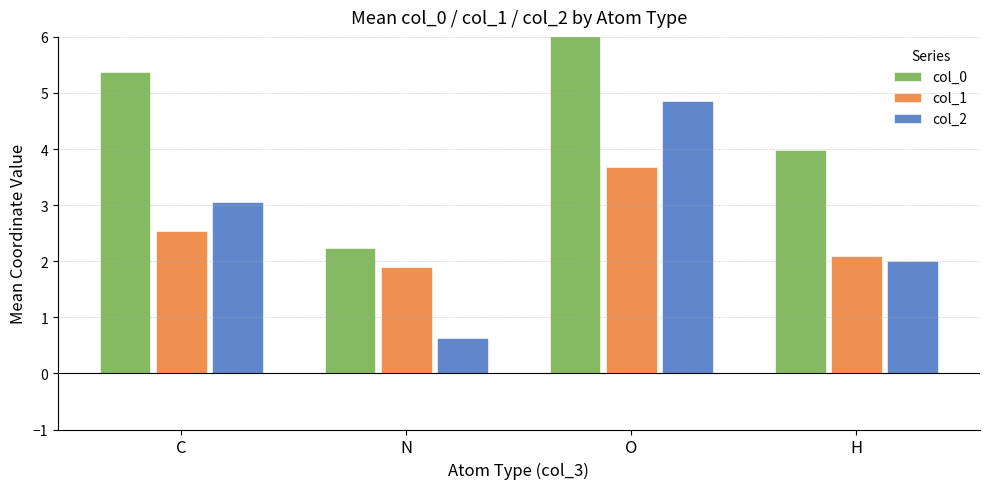

Reading left to right, extract all data points from this chart.

col_0: 5.4	2.2	6.5	4.0
col_1: 2.5	1.9	3.7	2.1
col_2: 3.1	0.6	4.9	2.0